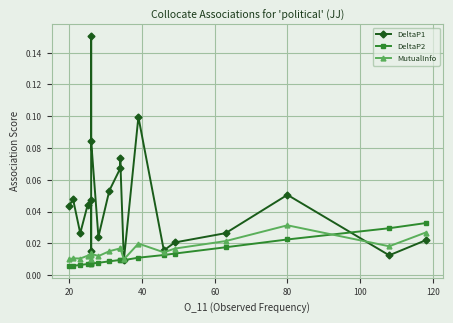

How many lines are shown in the chart?

3